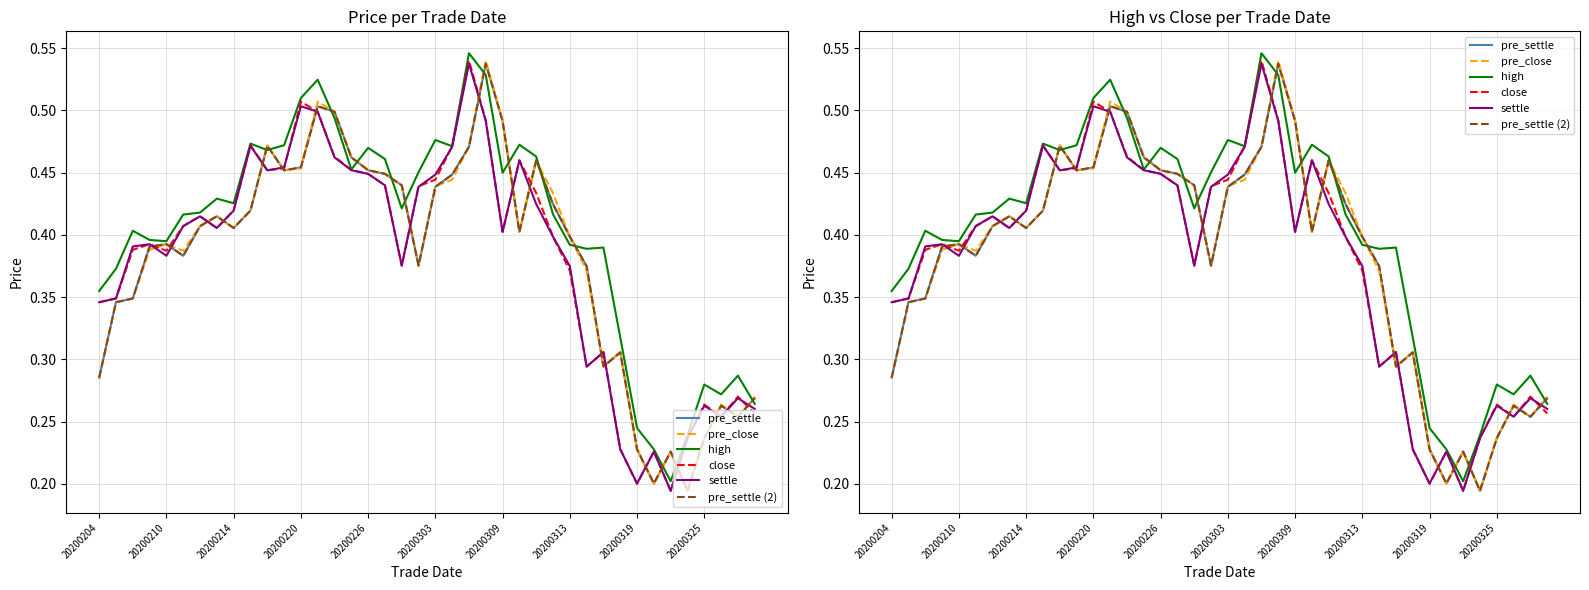

At how many categories does at least one series exceed 0?

40